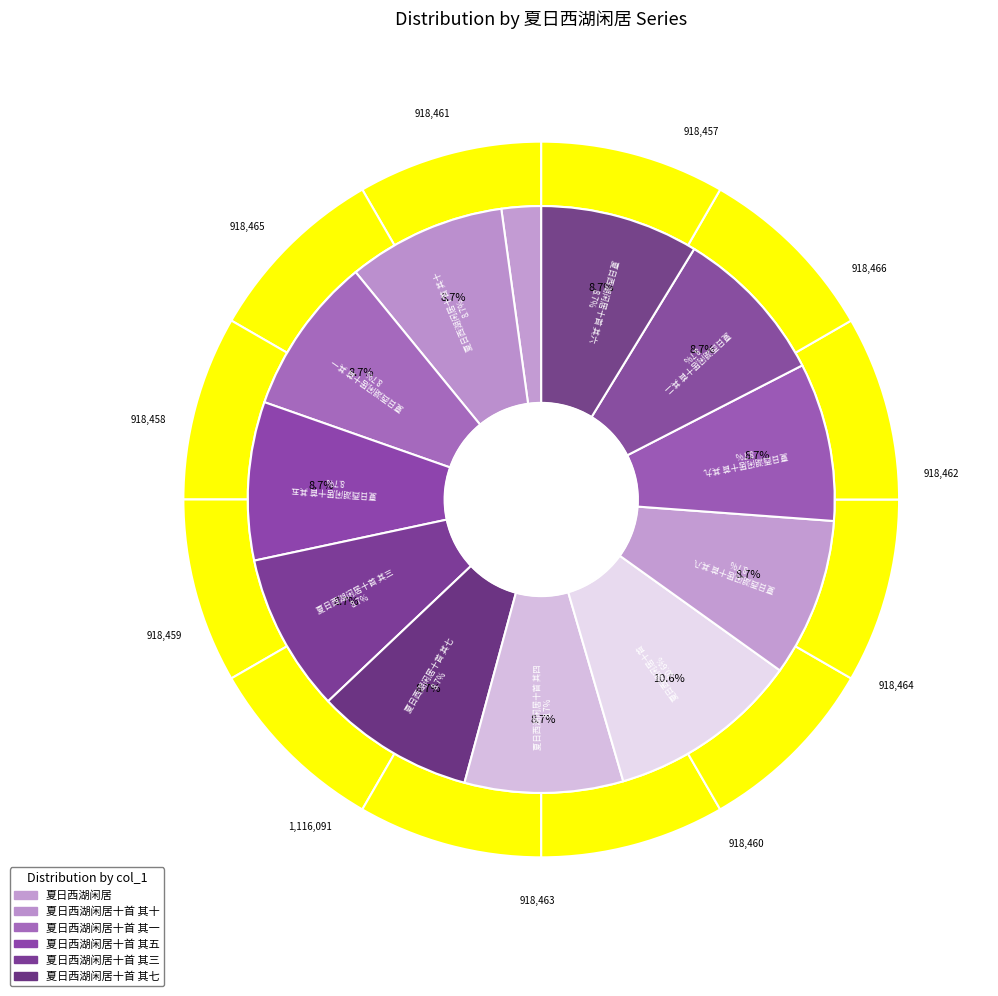

True or false: 夏日西湖闲居十首 其七 accounts for 19% of the total.

False